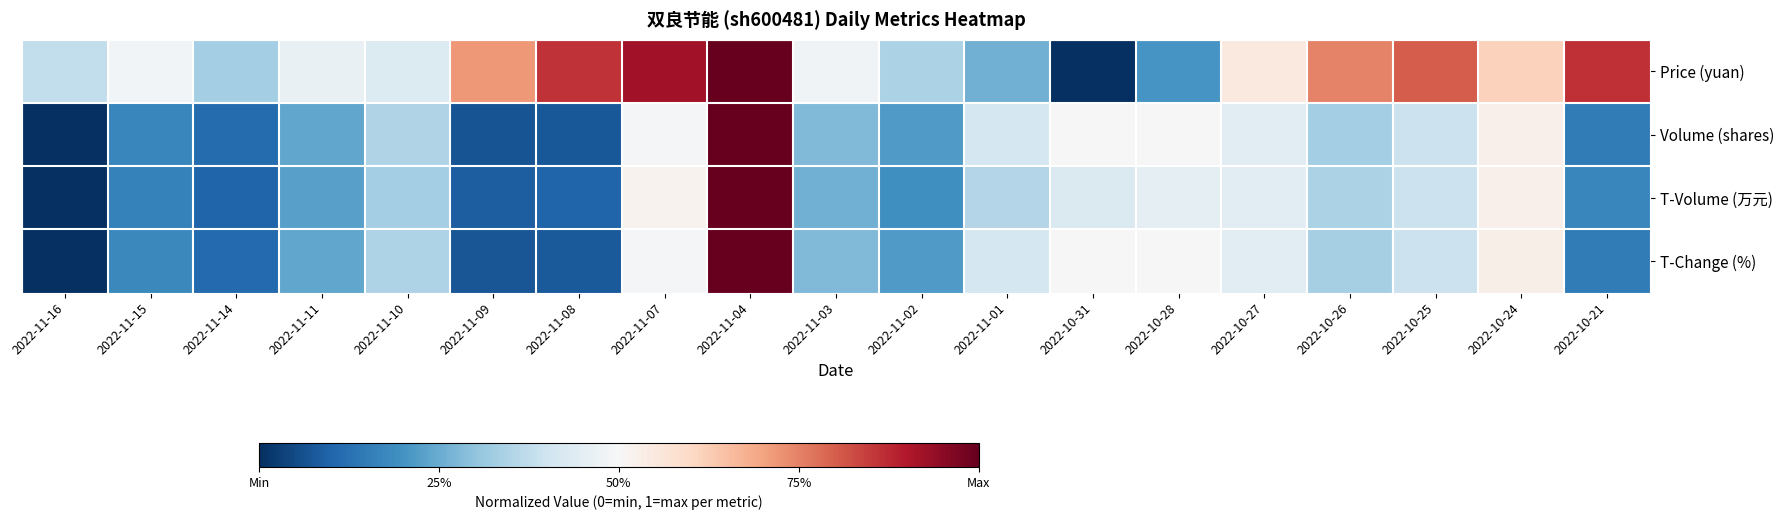

Between 2022-10-31 and 2022-10-25, which series saw the biggest shift?

Price (yuan)